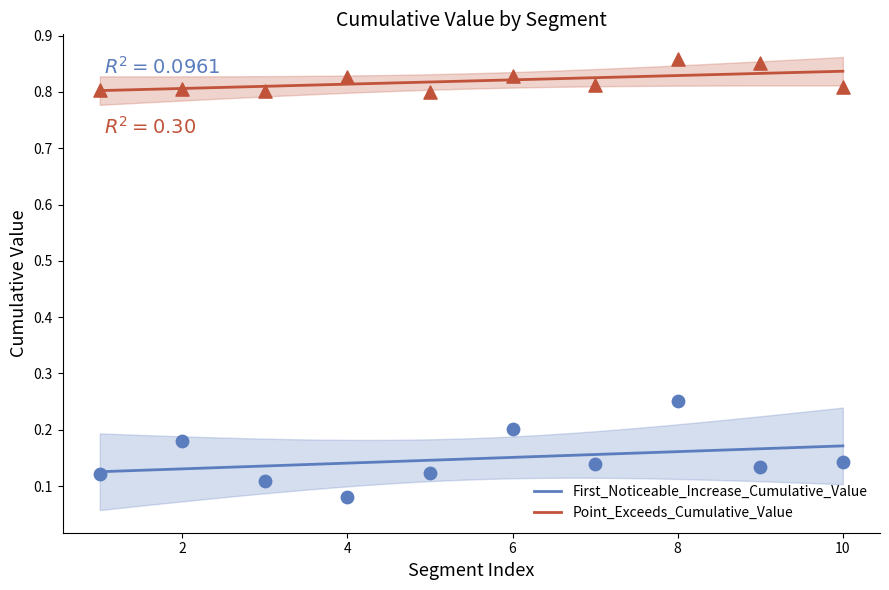

Which series has the largest Y range (max minus min)?

First_Noticeable_Increase_Cumulative_Value